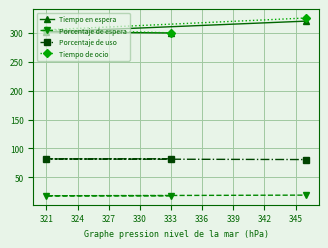

The value of Tiempo en espera at 321 is 70.5. True or false?

False